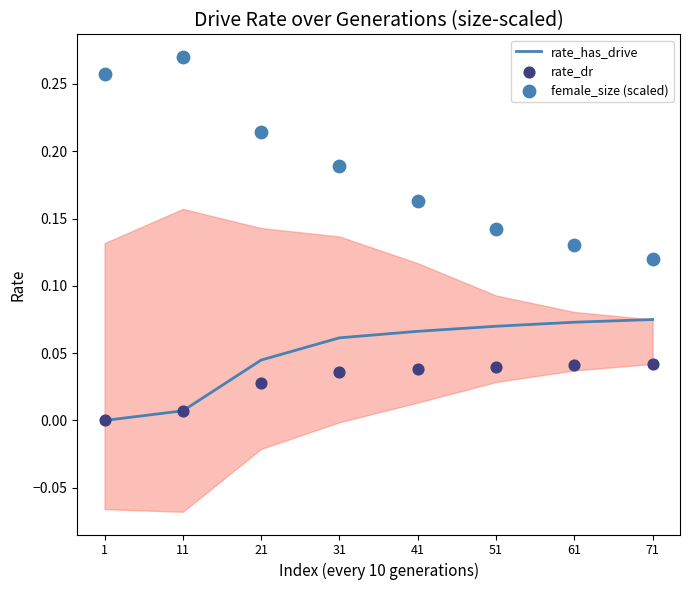

Which series has the largest total across all categories?

female_size (scaled)